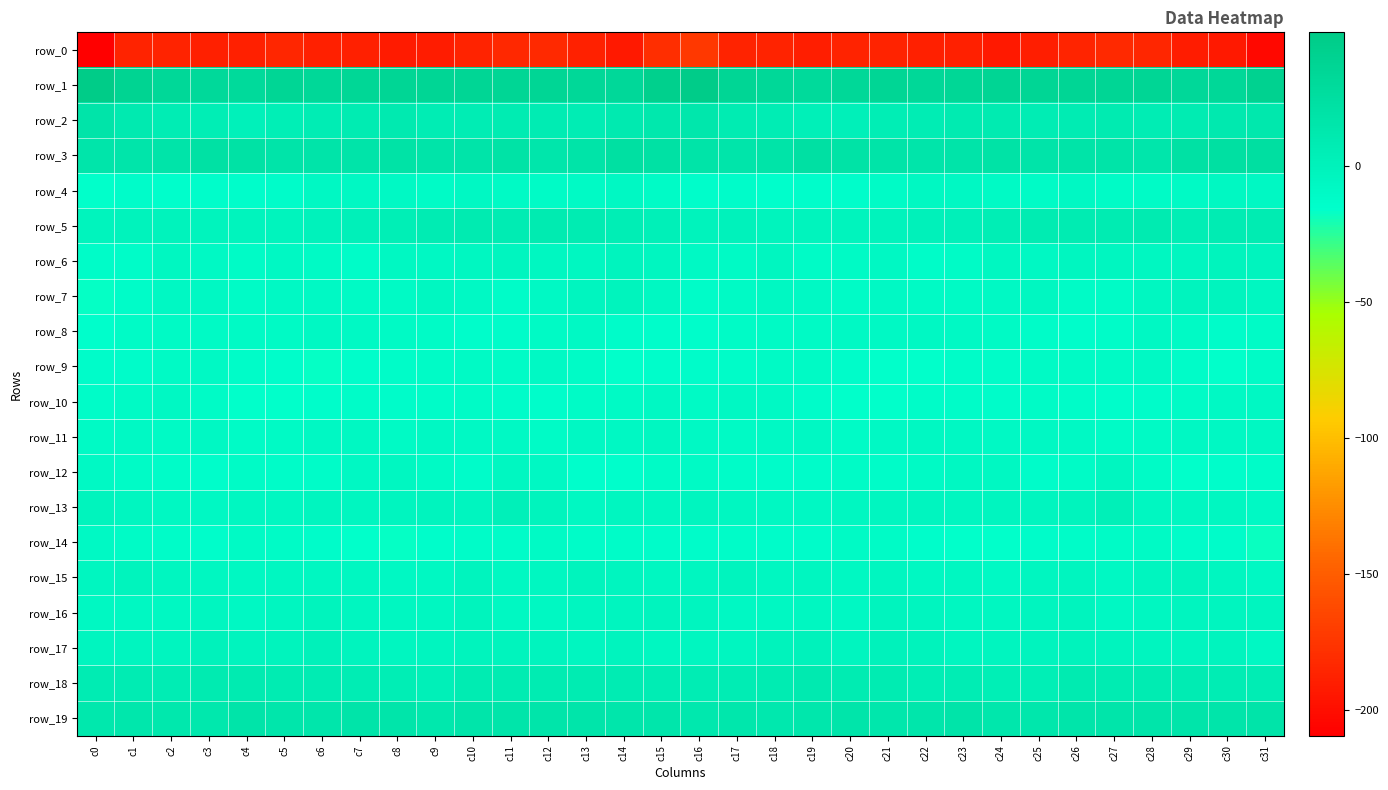

What is the sum of all row_1 values?

1149.5